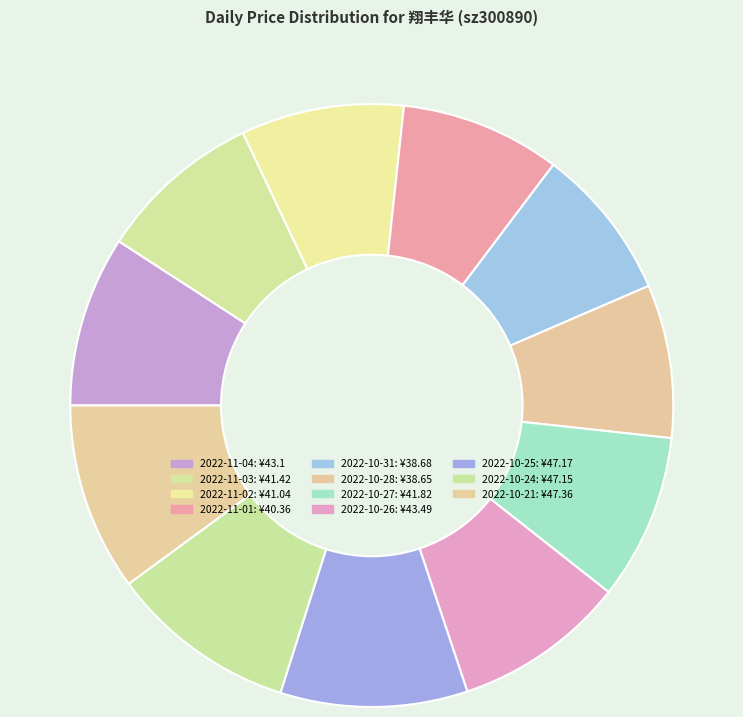

What percentage do 2022-10-31 and 2022-10-27 together represent?

17.1%